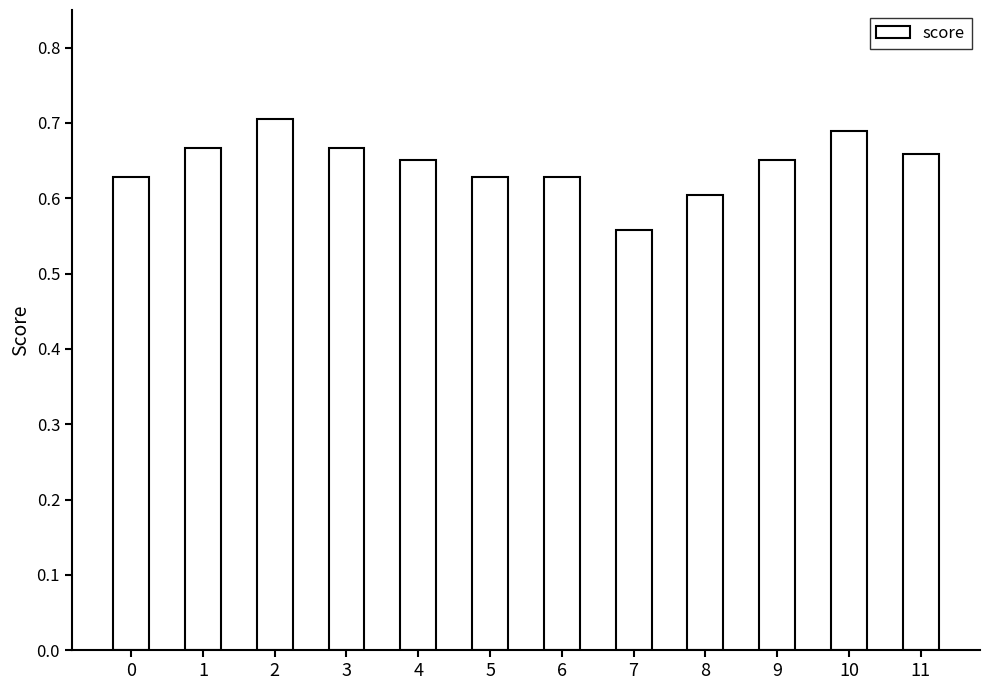

What is the sum of the values at 5 and 2?

1.3